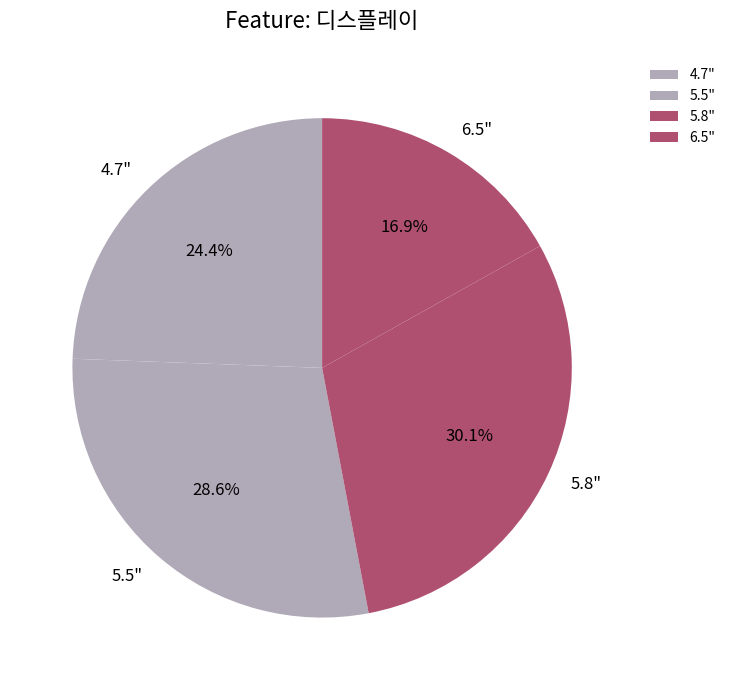

Which has a higher value, 4.7" or 5.5"?

5.5"